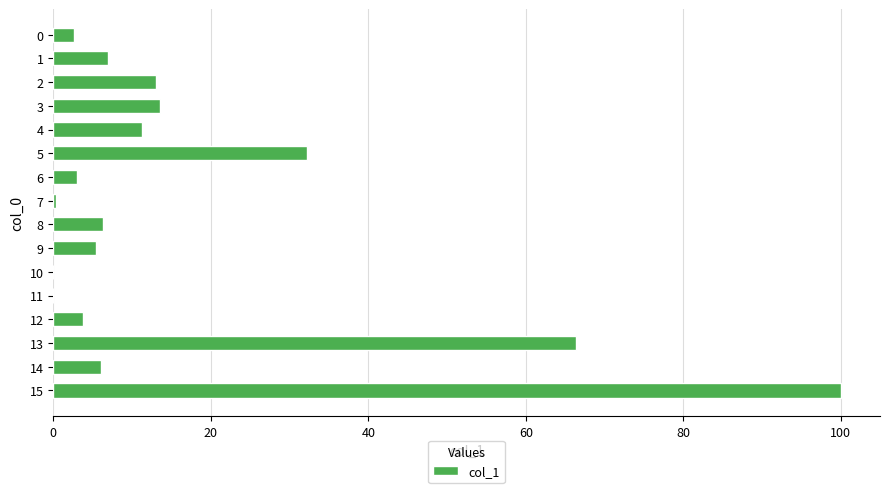

What is the sum of all values?

271.0